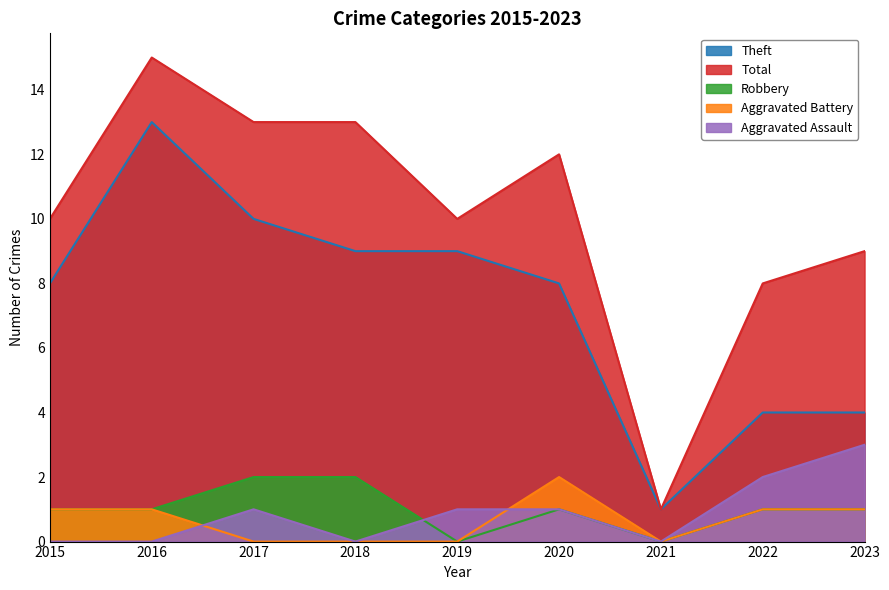

How many values in the Total series exceed 10?

4